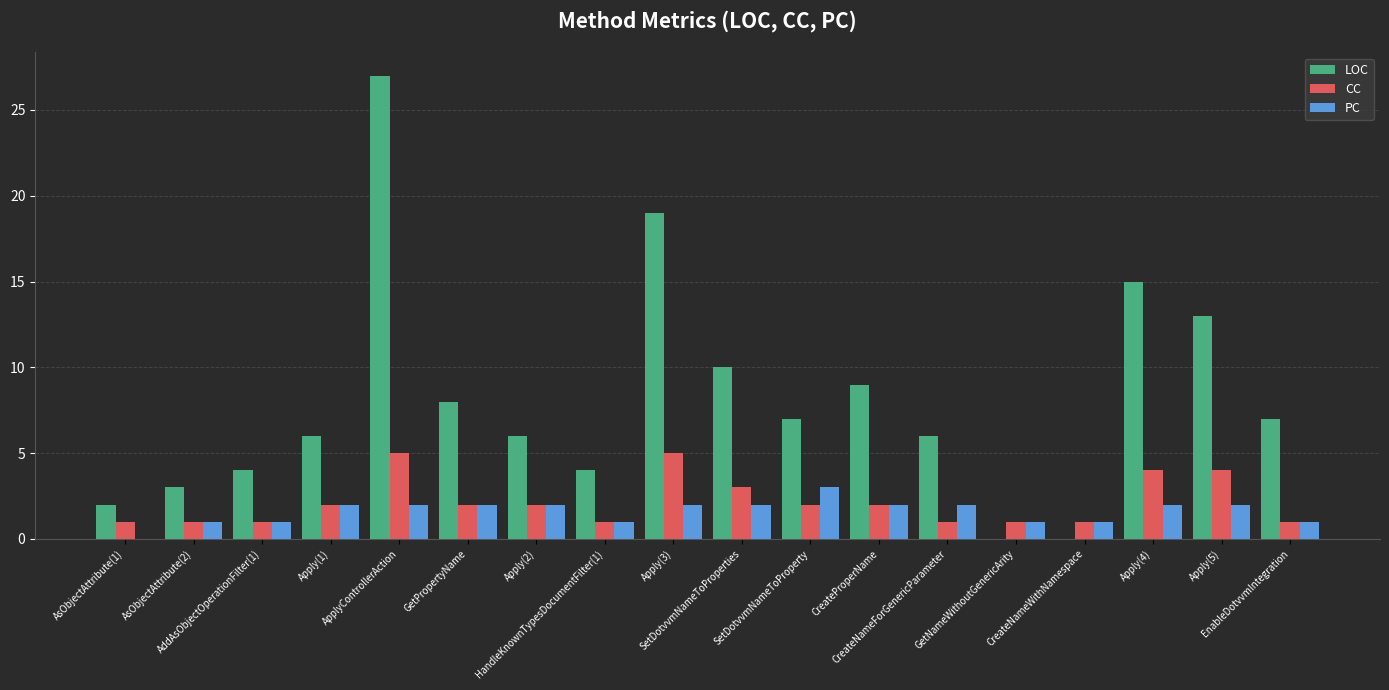

Which series has the largest total across all categories?

LOC